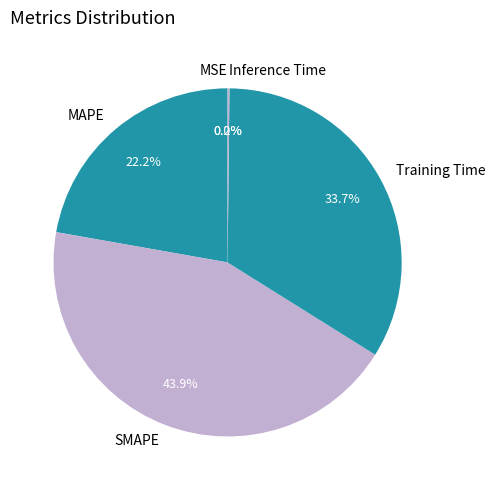

Is there any slice that represents more than half of the pie?

No